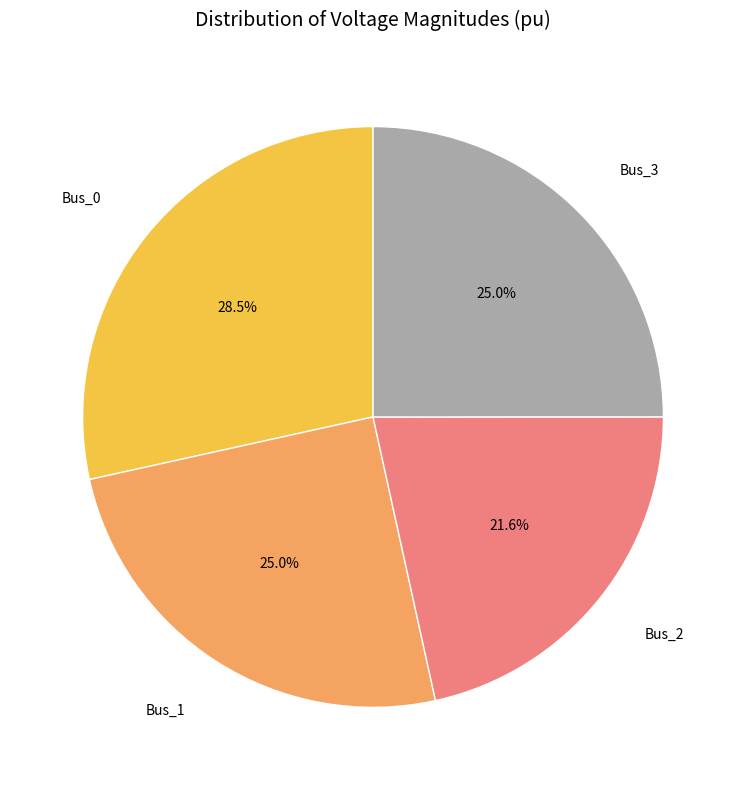

How many slices are in this pie chart?

4